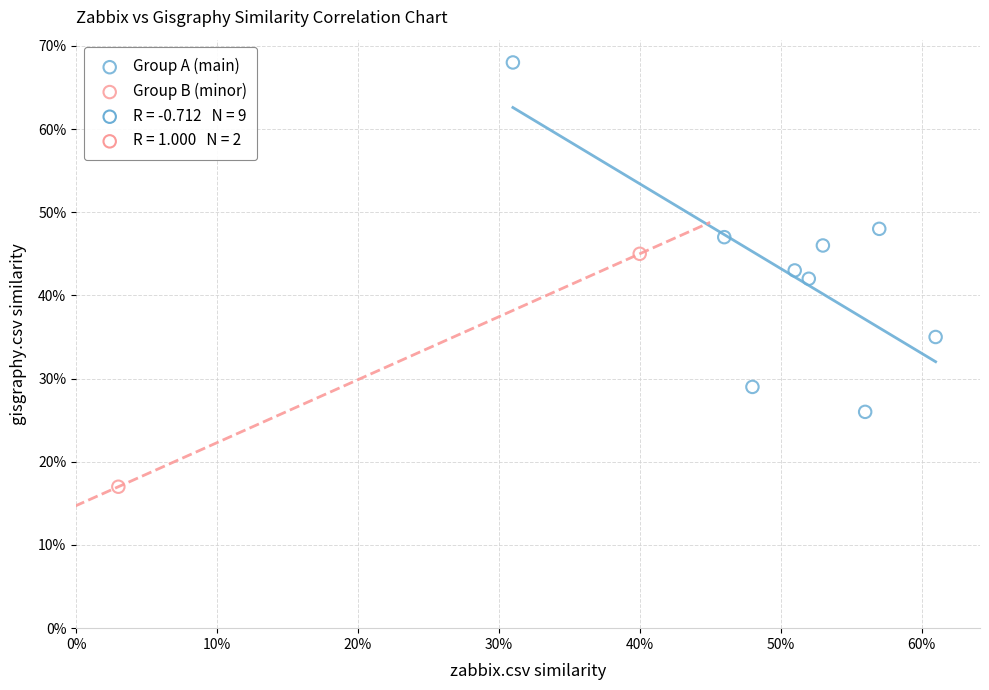

Which series has the largest Y range (max minus min)?

Group A (main)